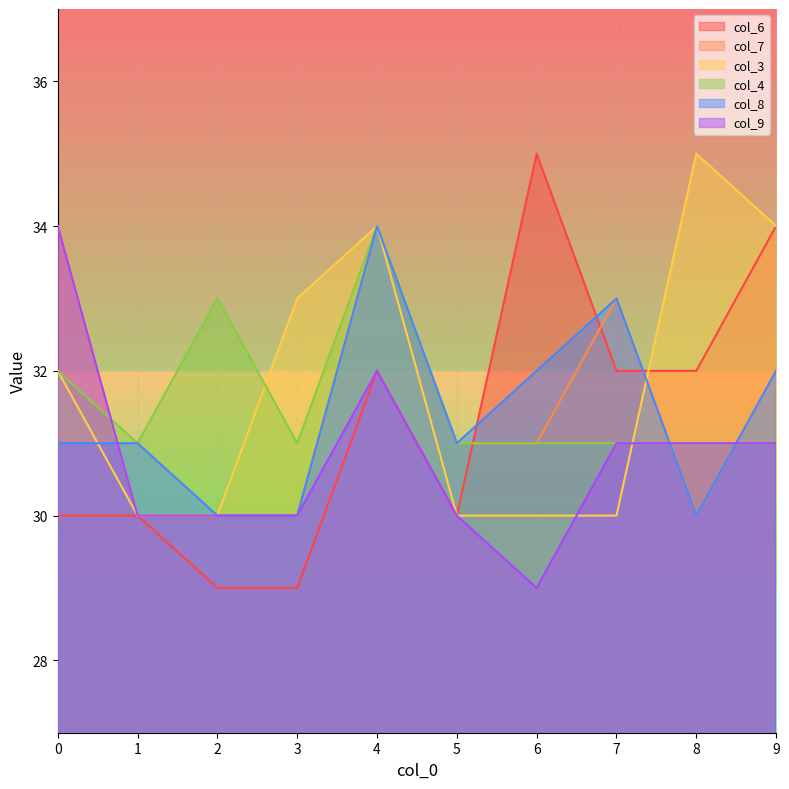

How many lines are shown in the chart?

6